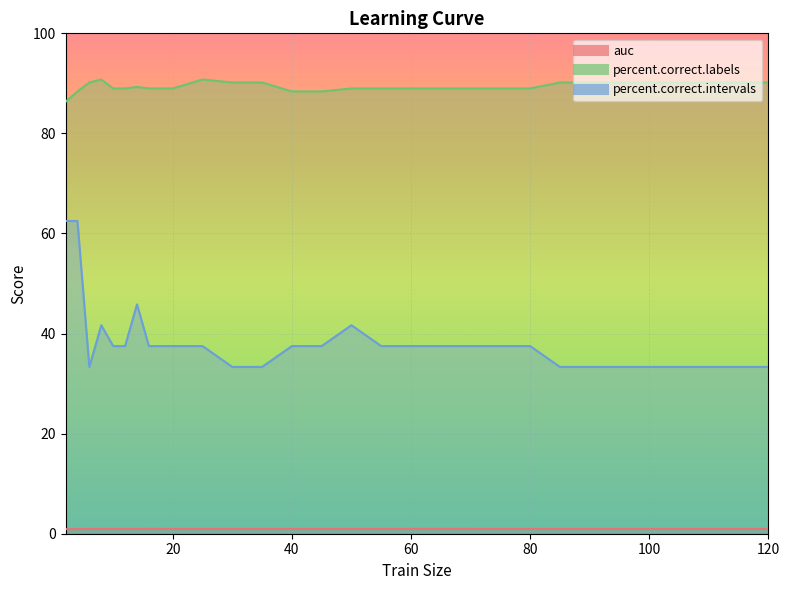

What is the difference between the highest and lowest values at 85?

89.2